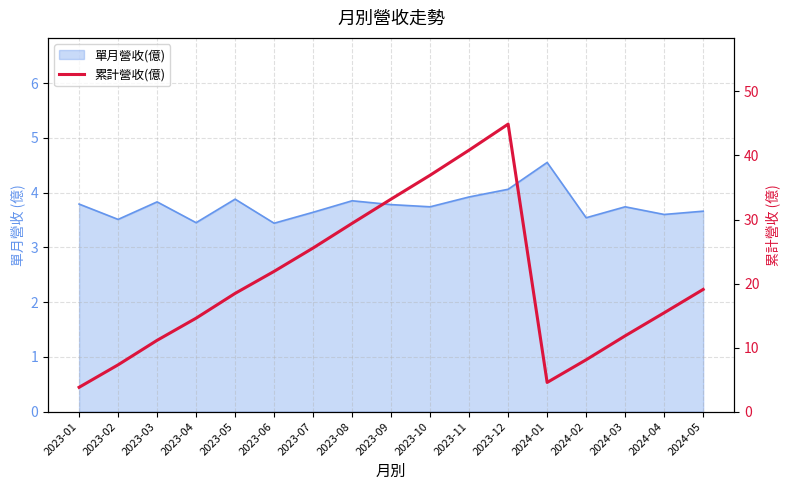

Approximately how many times larger is the value at 2024-04 compared to 2023-03?

1.4